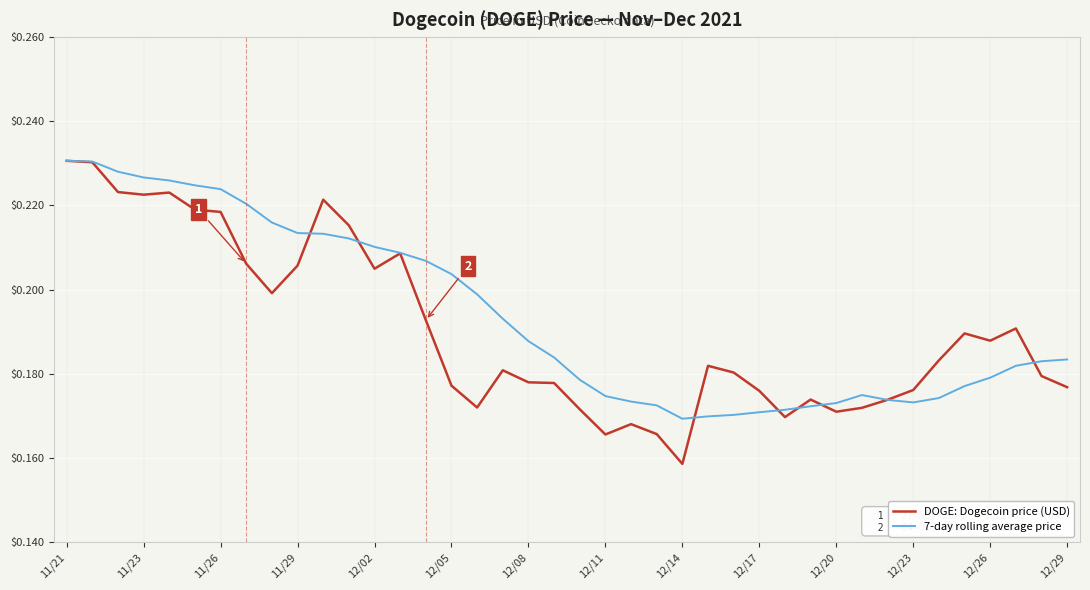

What is the sum of all 7-day rolling average price values?

7.8